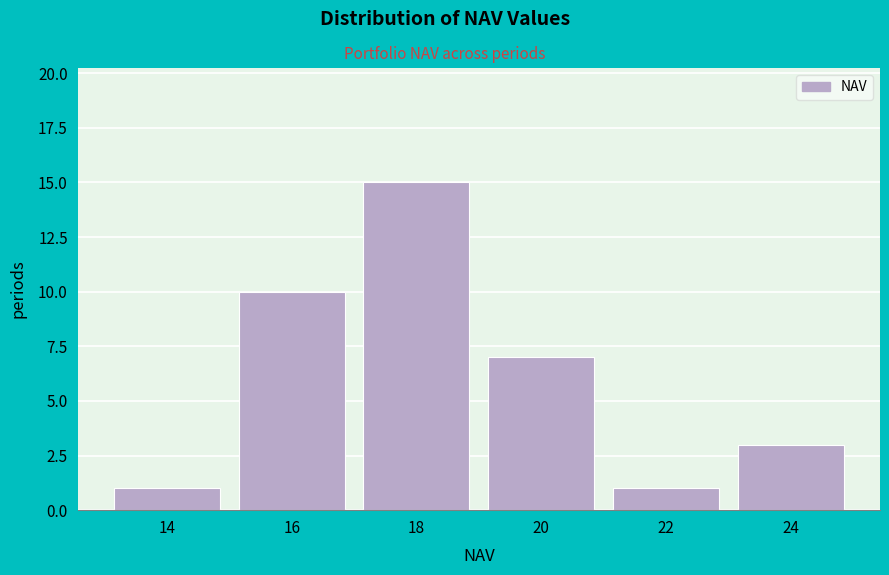

Reading left to right, extract all data points from this chart.

14=1	16=10	18=15	20=7	22=1	24=3